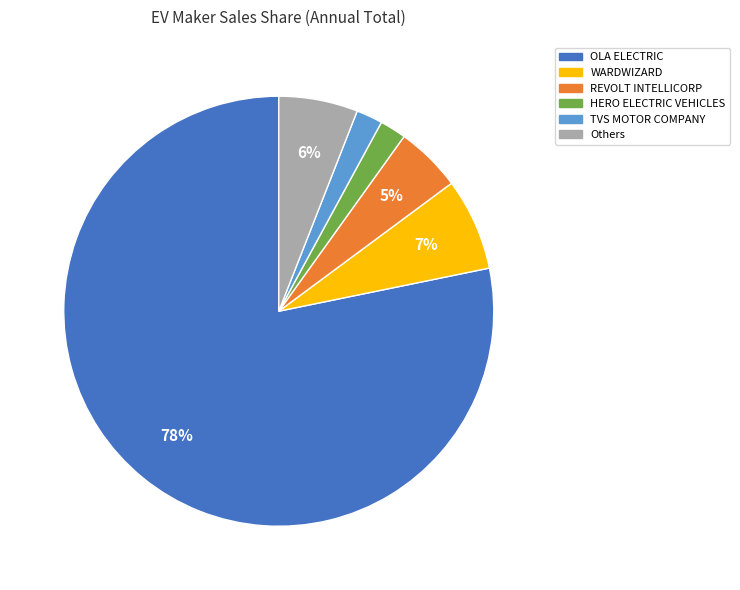

To the nearest percent, what is the difference between the largest and smallest slice percentages?

76%